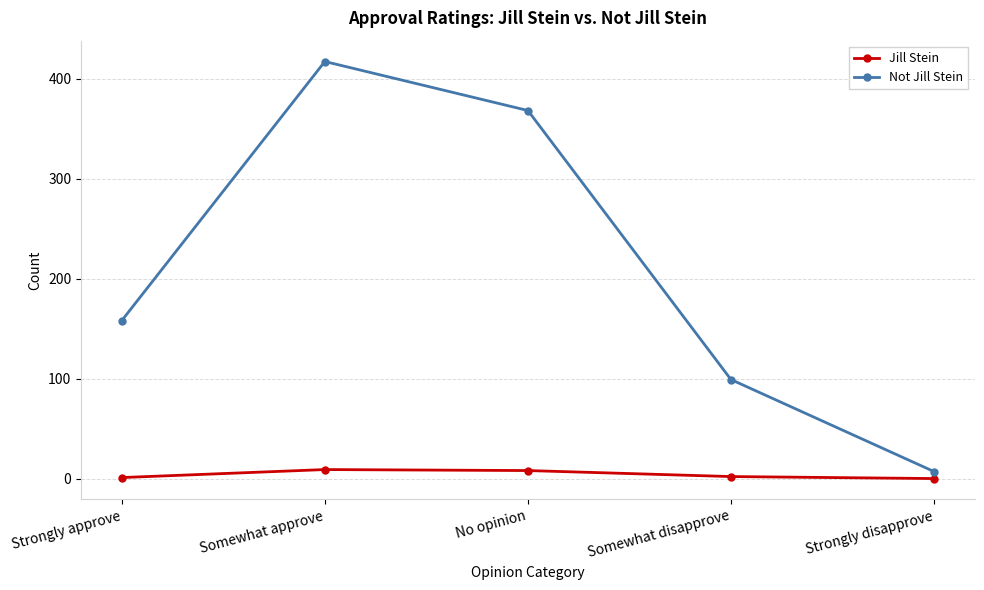

Count the Jill Stein values in the range 1 to 8.

3